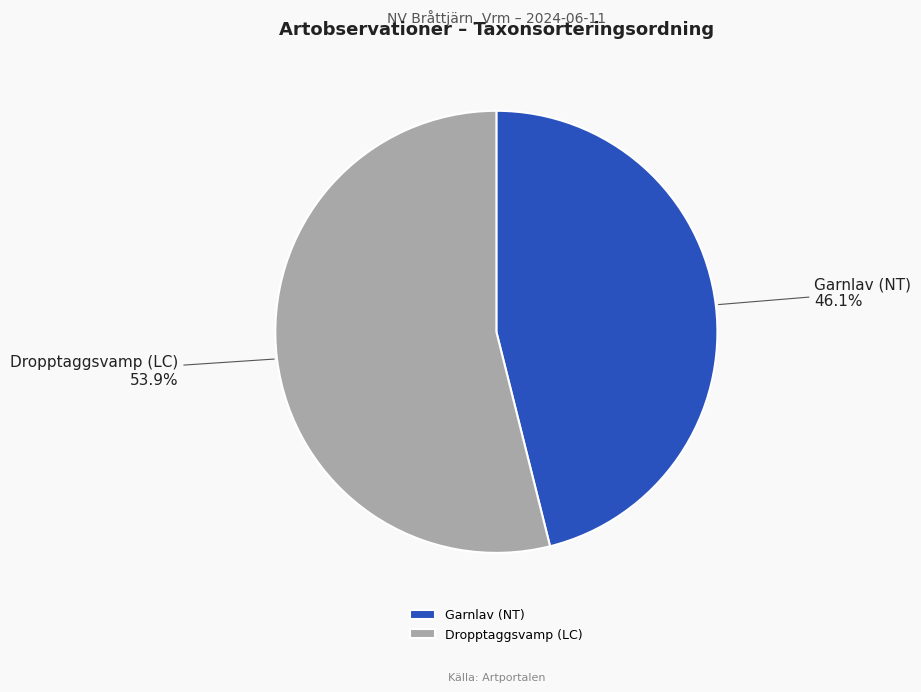

How many segments does this pie chart have?

2